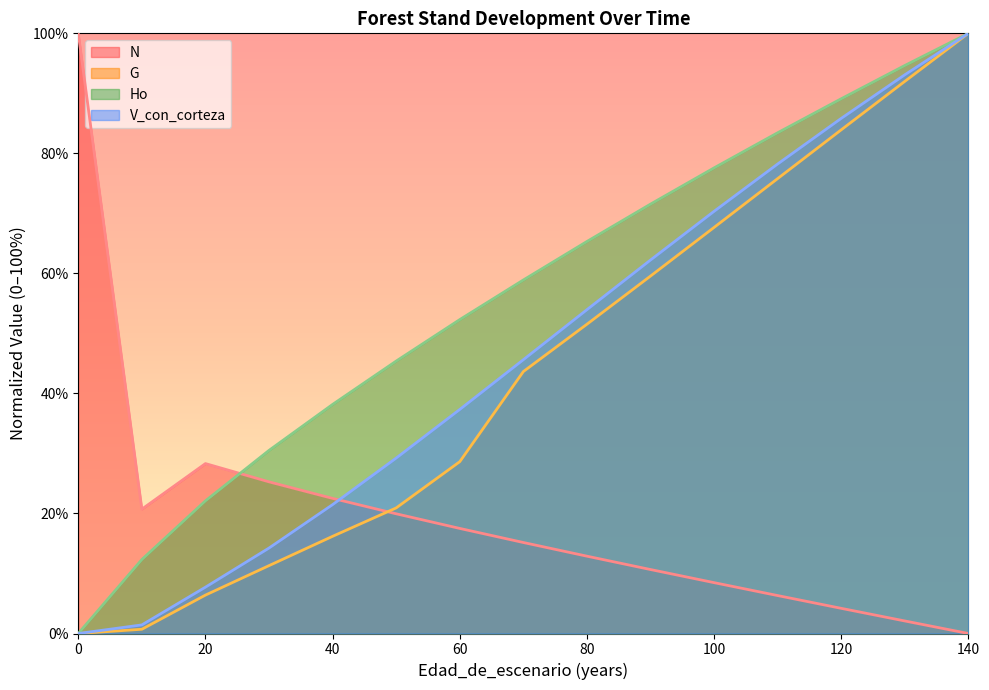

Rank the series by their maximum value, from highest to lowest.

N, G, Ho, V_con_corteza